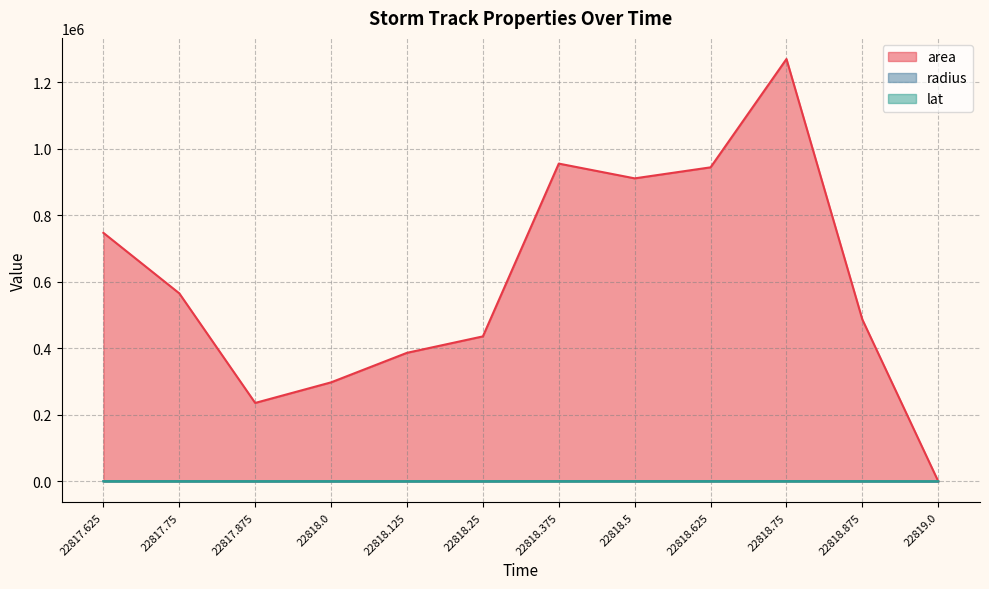

Does the chart have visible grid lines?

Yes